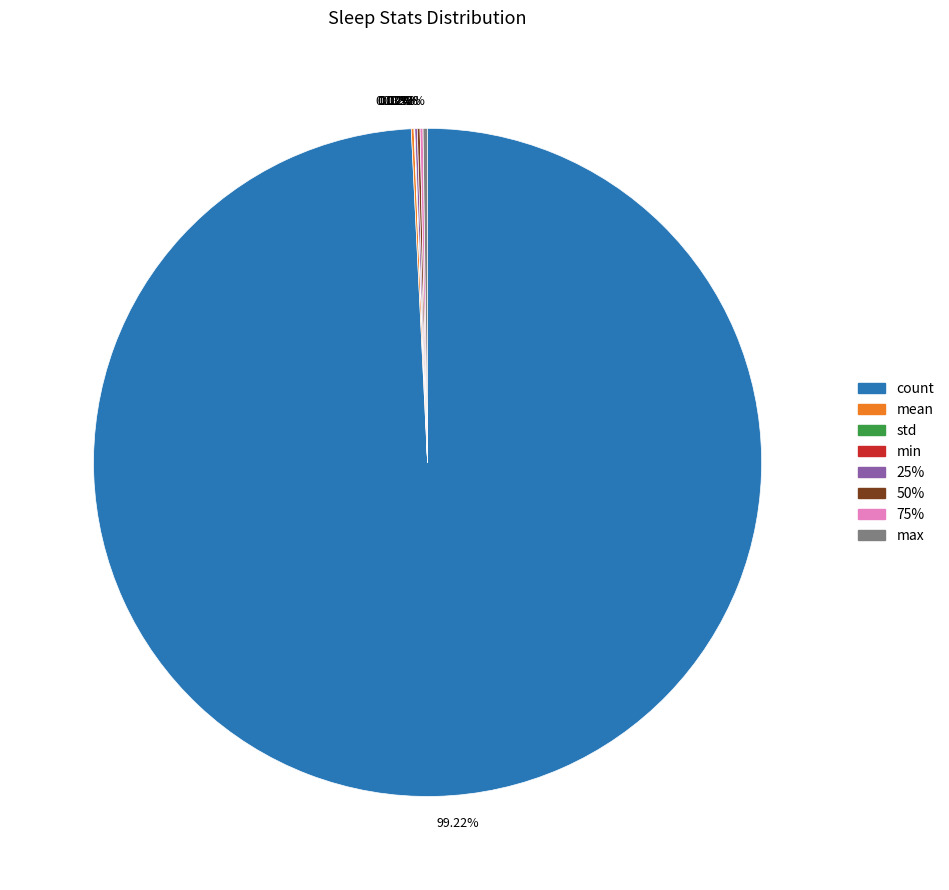

Does count represent more than half of the total?

Yes